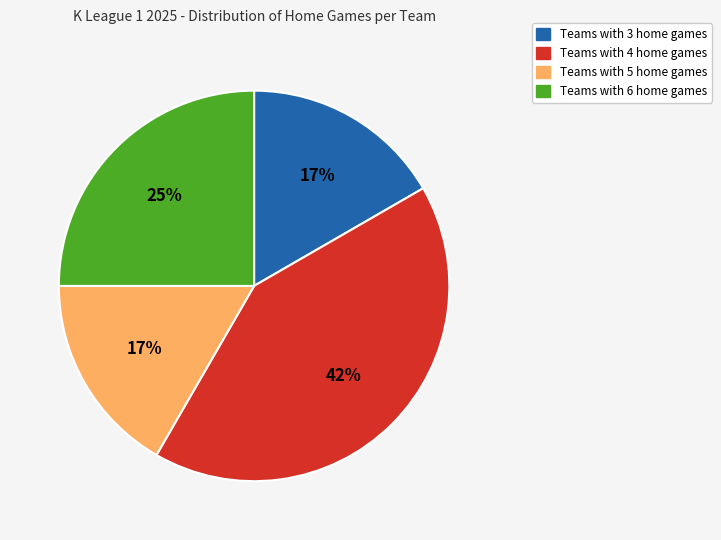

To the nearest percent, what is the difference between the largest and smallest slice percentages?

25%